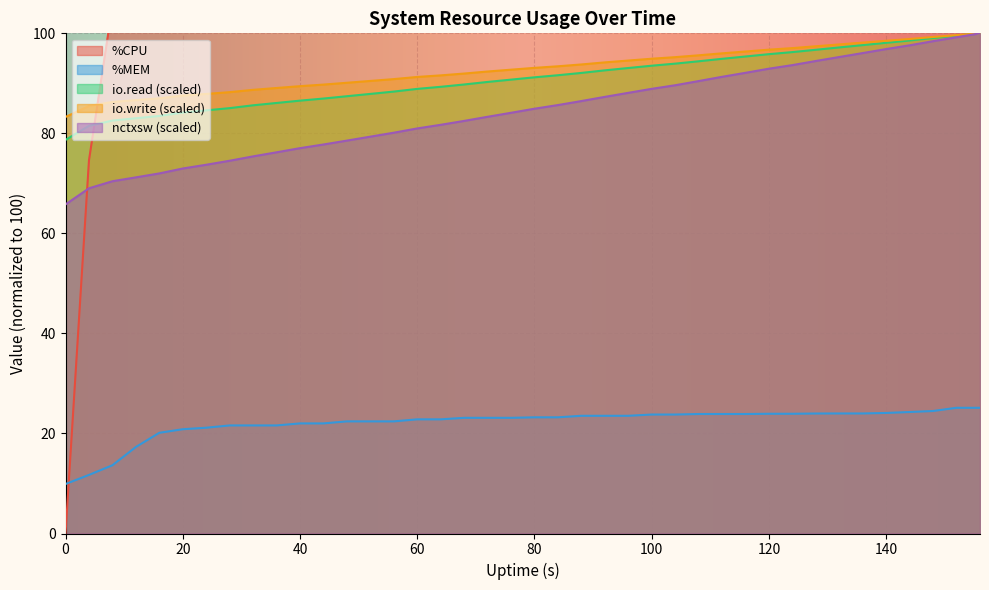

True or false: io.read (scaled) and %MEM intersect in this chart.

False